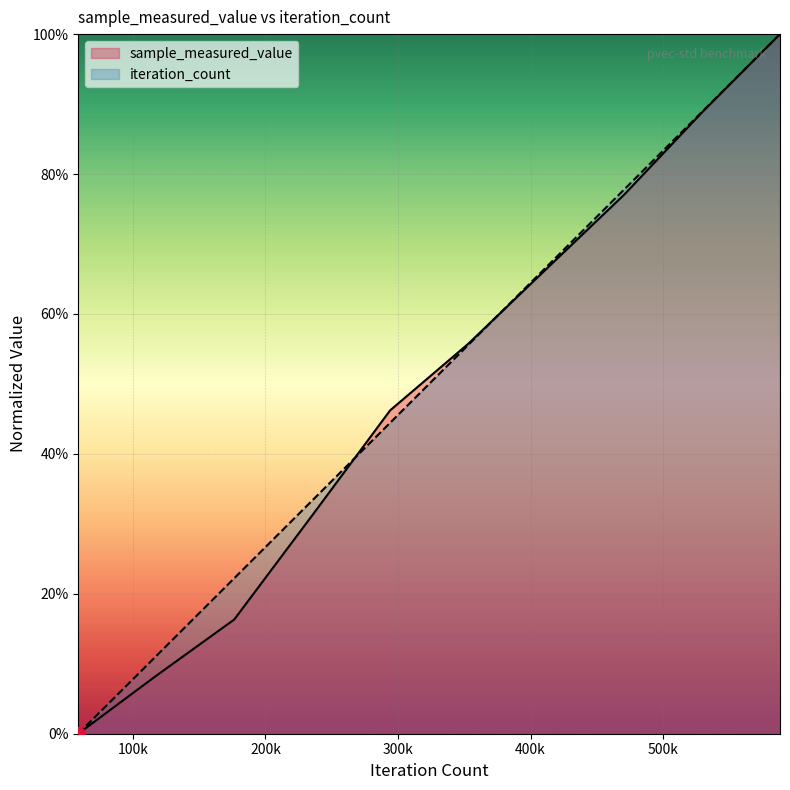

What is the sum of the iteration_count values at 470480 and 235240?

1.1